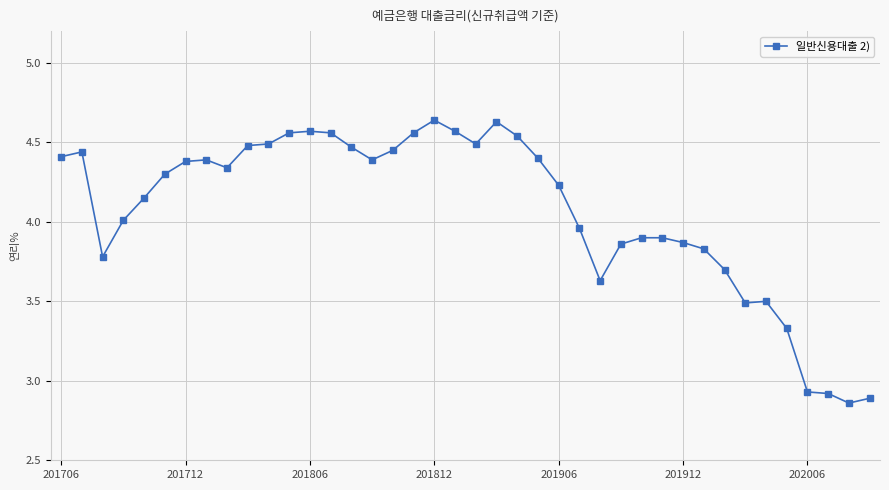

What is the difference between the second highest and second lowest values?

1.7